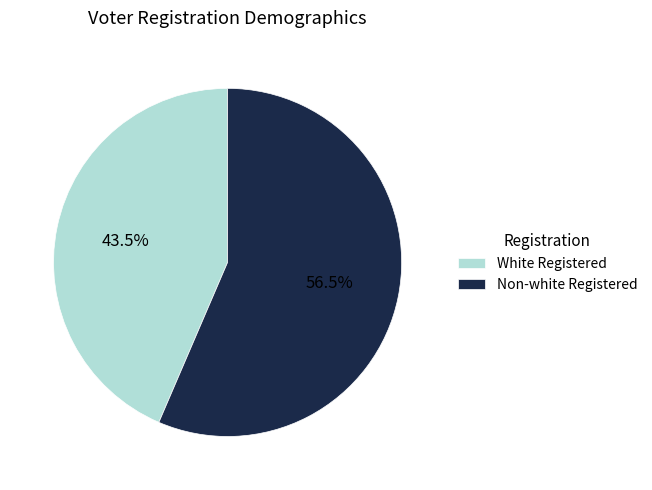

Rank the categories by value from highest to lowest.

Non-white Registered, White Registered